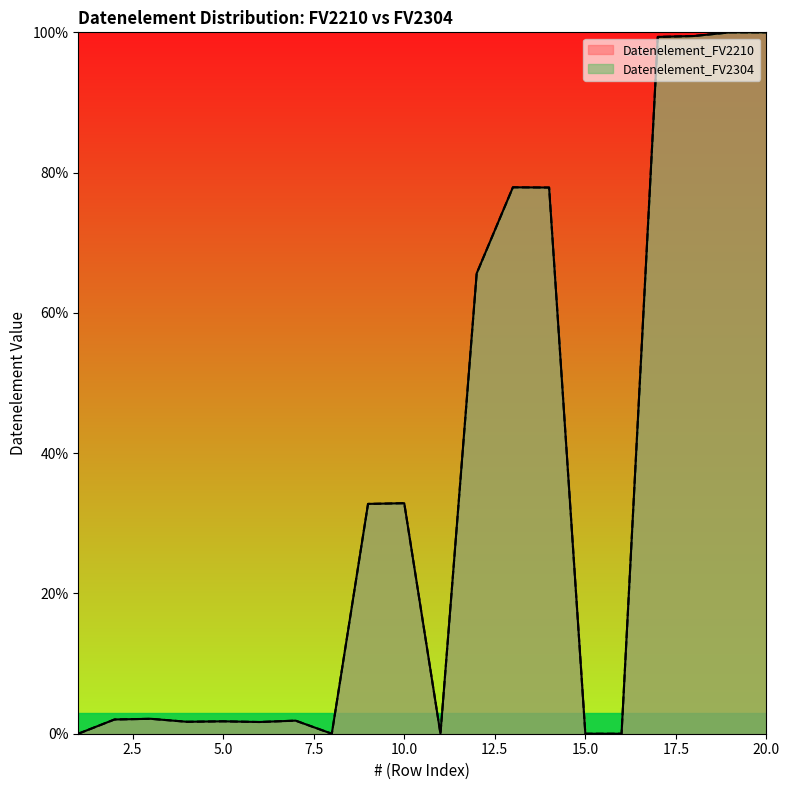

Which has a higher value, 1 or 9?

9